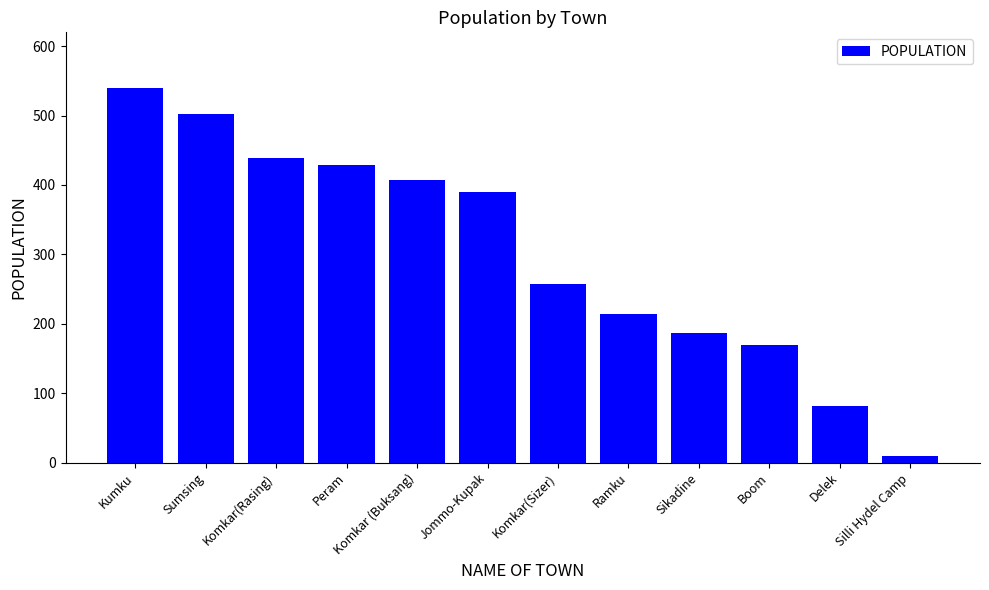

Count the number of data series in this chart.

1